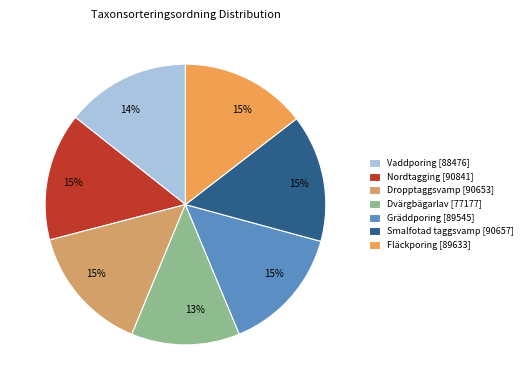

True or false: Nordtagging accounts for 15% of the total.

True